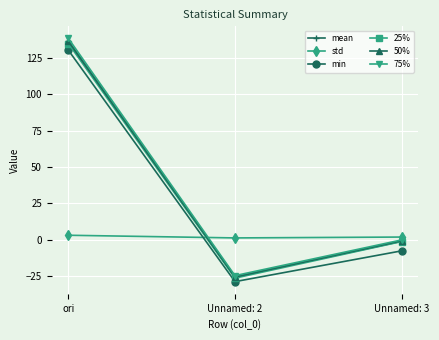

What is the difference between the mean values at Unnamed: 3 and Unnamed: 2?

24.5